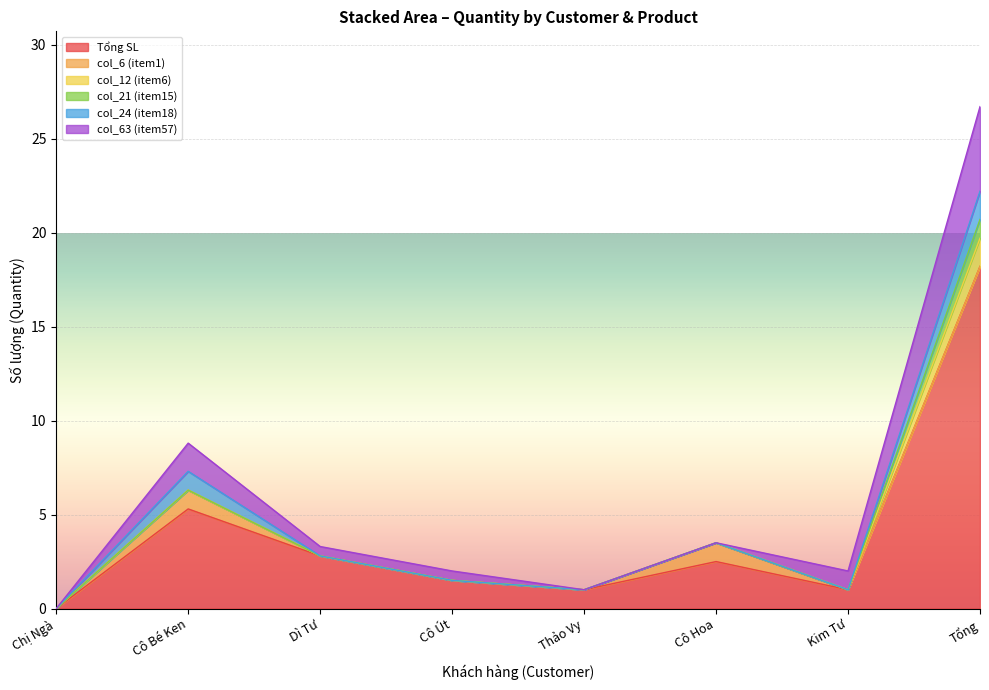

What is the label of the 1st point from the left?

Chị Ngà